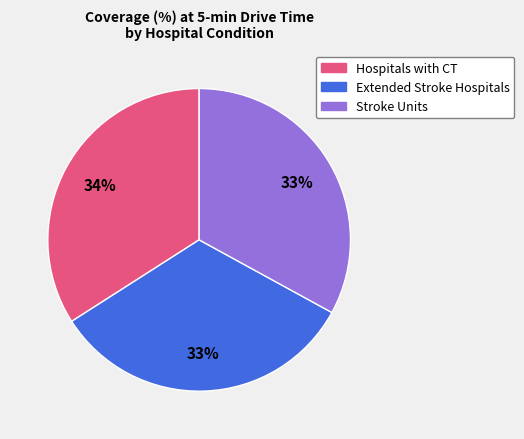

Is there any slice that represents more than half of the pie?

No